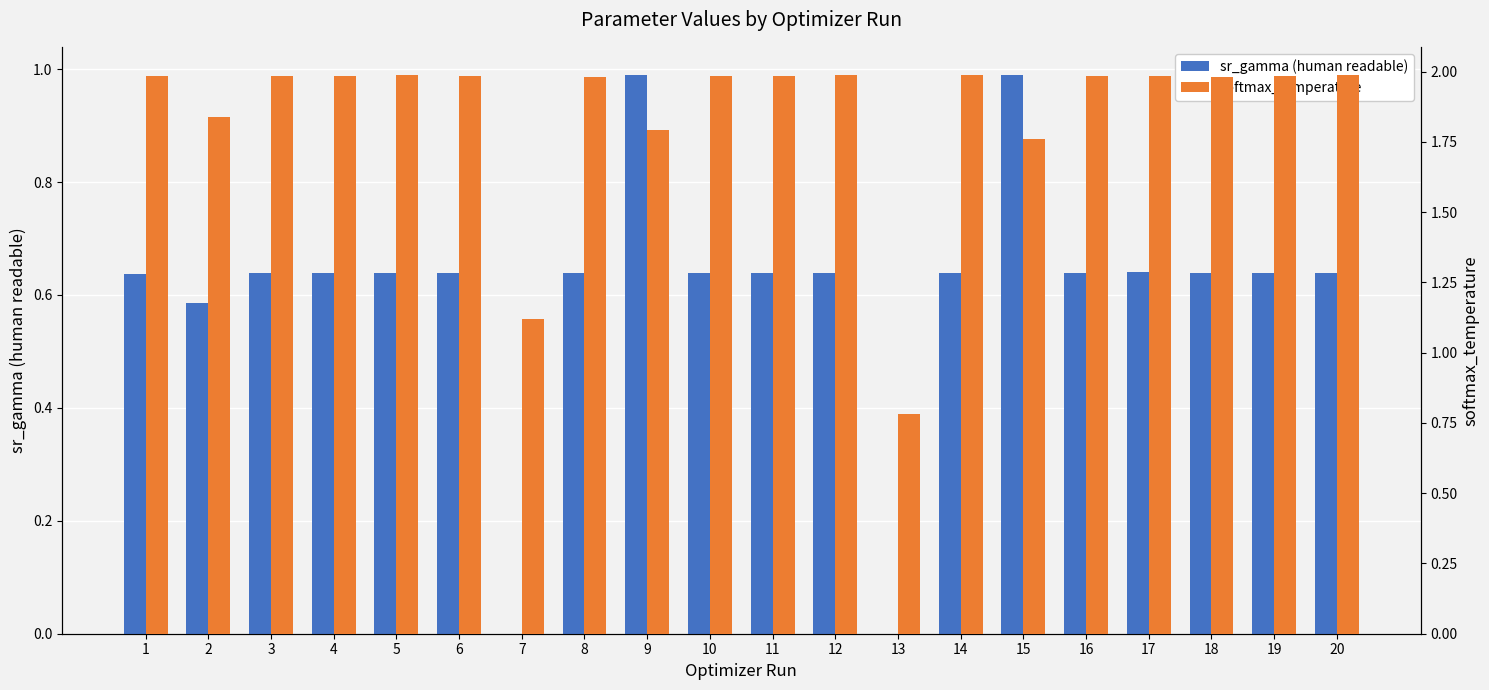

How many groups of bars are there?

20